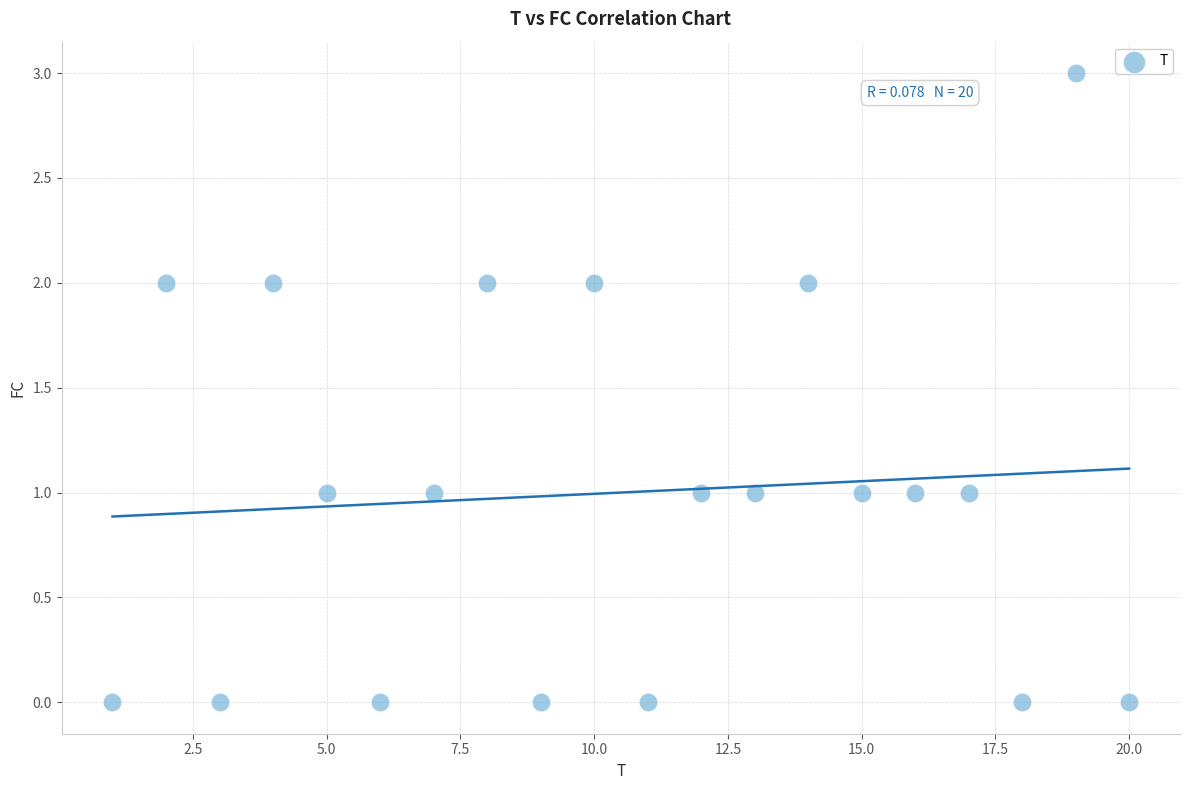

What is the range of X values (max minus min)?

19